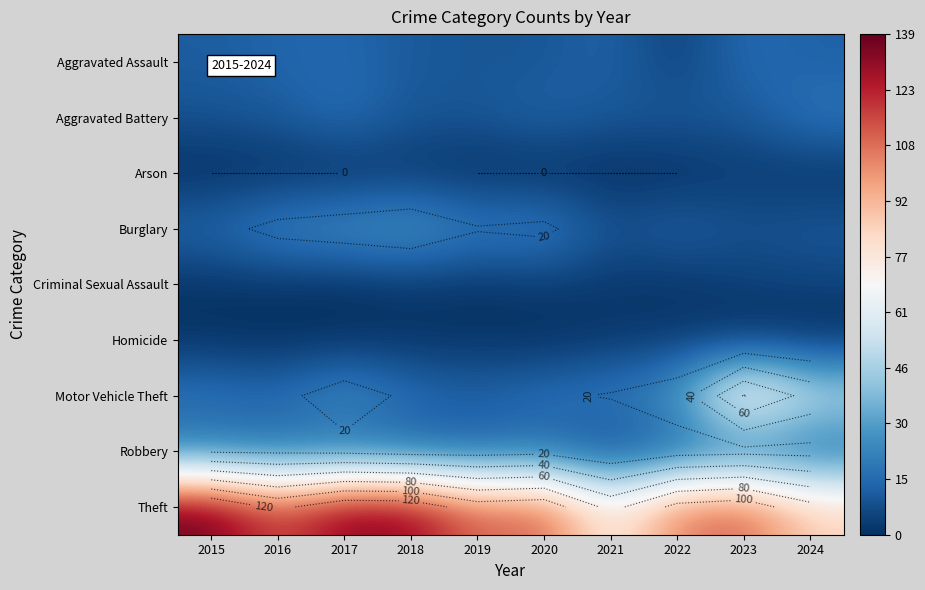

What is the average value of the Burglary series?

18